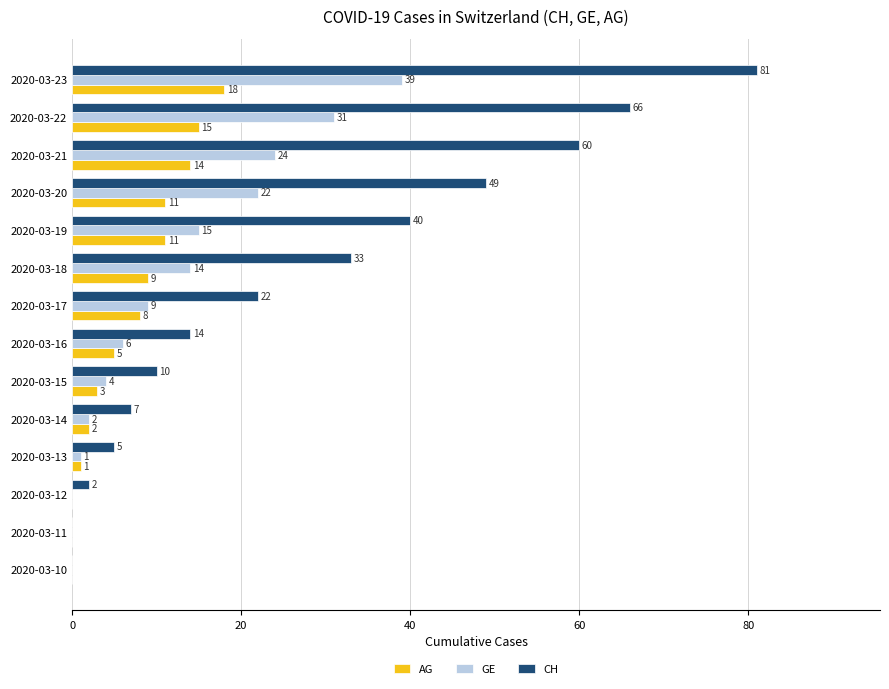

Is it true that AG equals 0 at 2020-03-11?

True